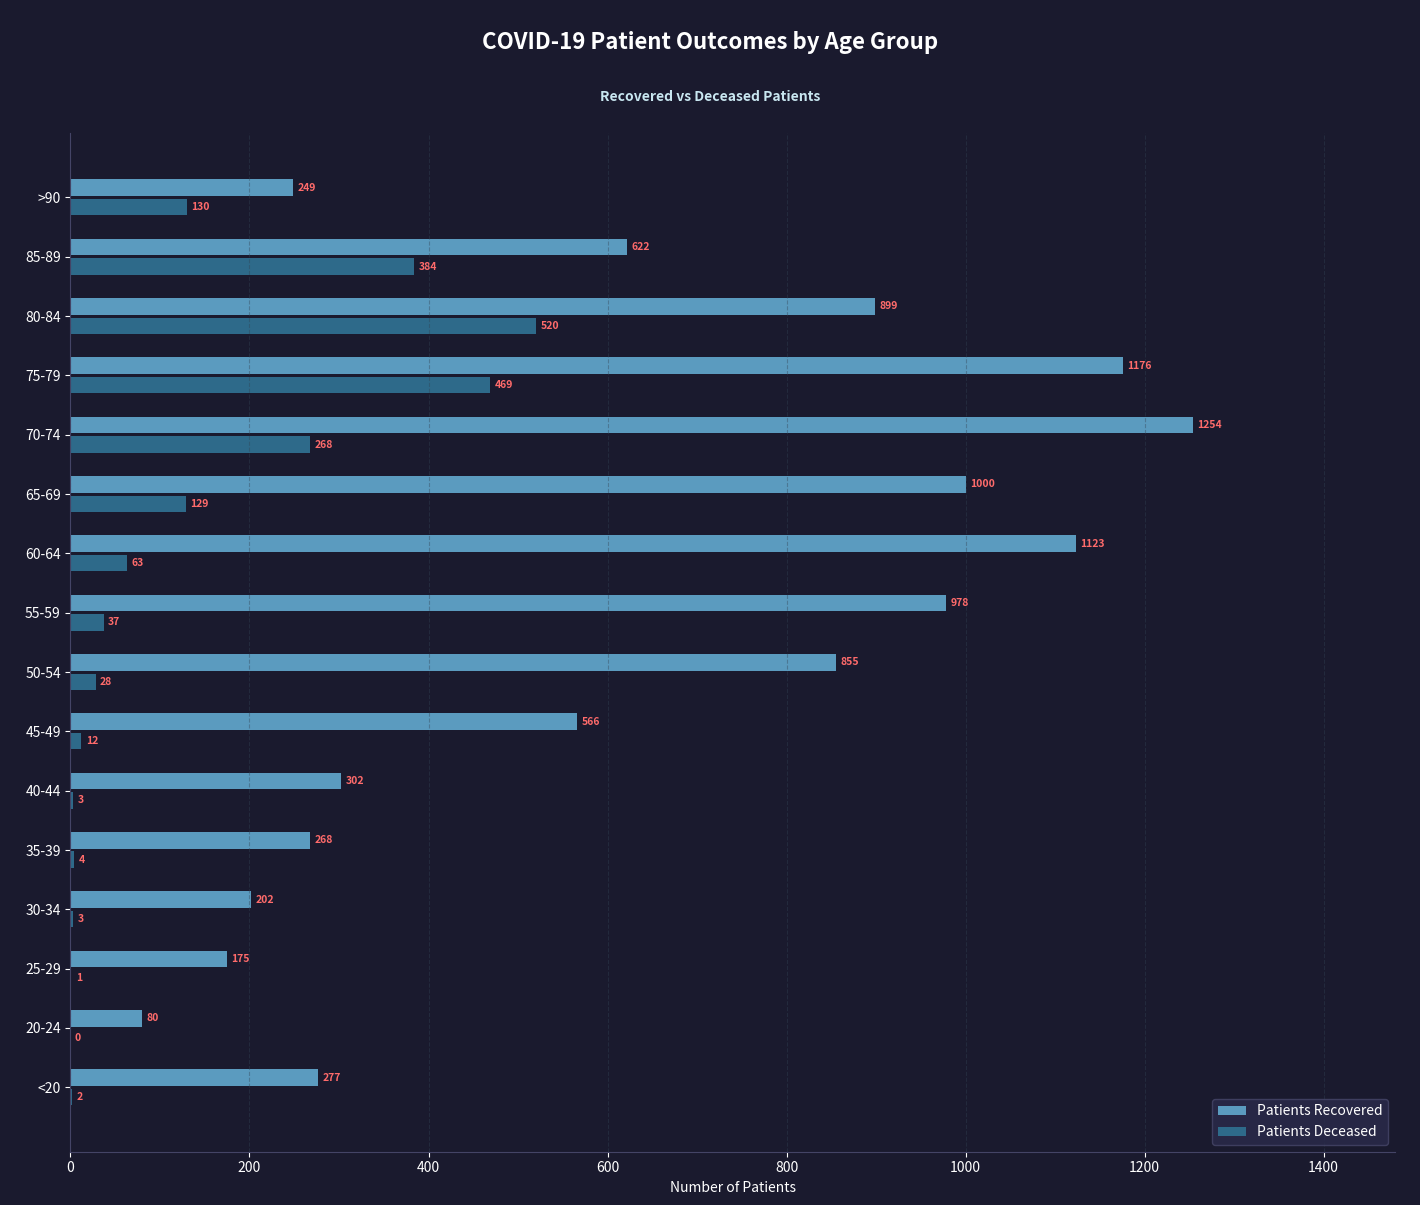

What are all the series names shown in the legend?

Patients Recovered, Patients Deceased